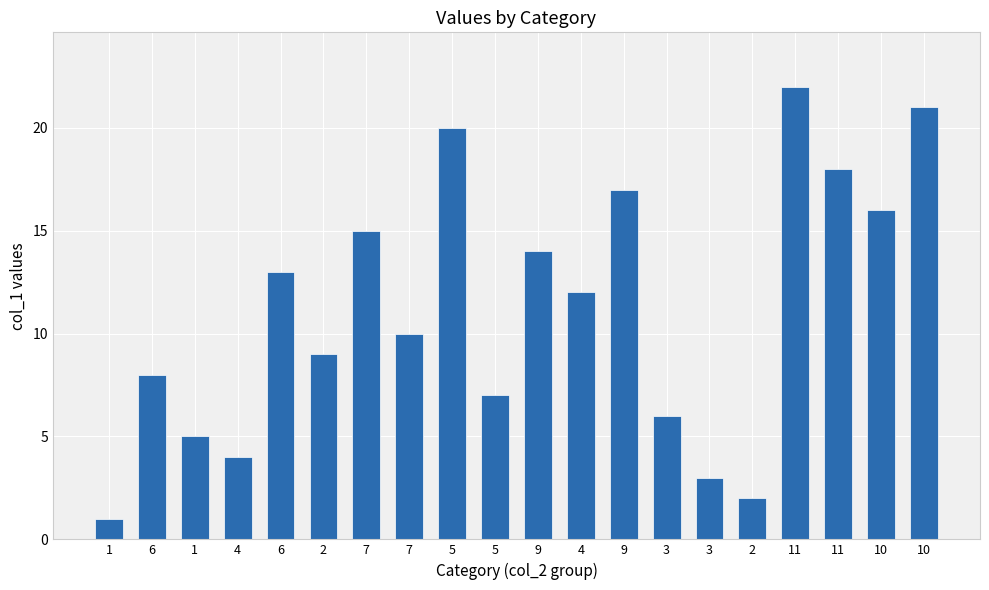

How many data points does each series have?

20